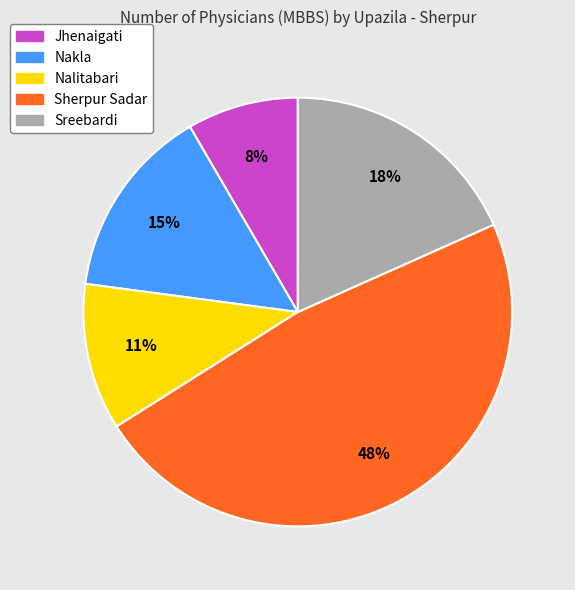

Count the number of slices in the pie.

5